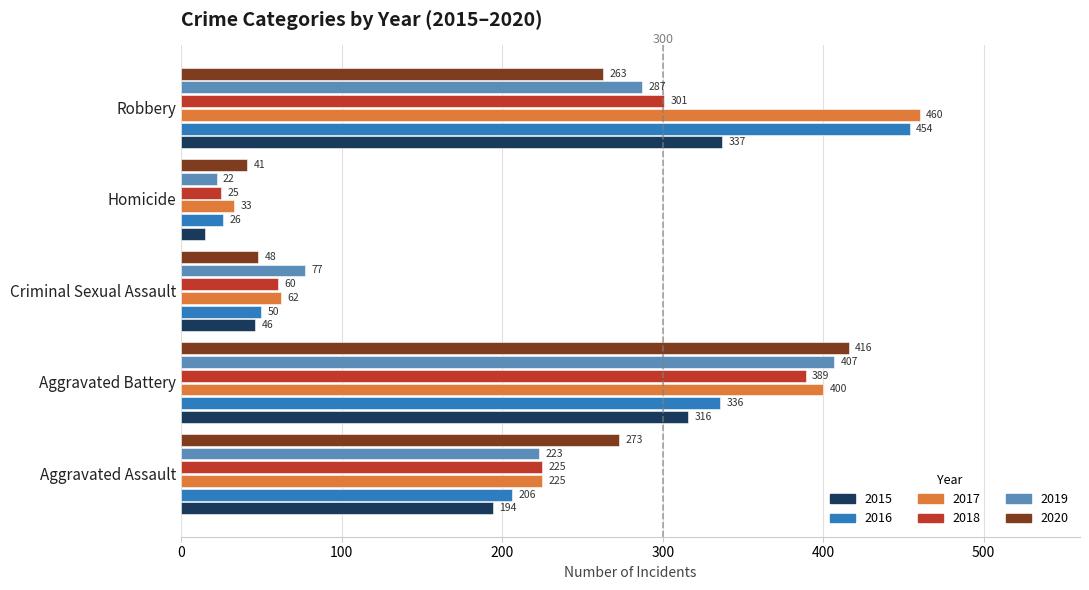

List the labels in order of 2020 value, smallest first.

Homicide, Criminal Sexual Assault, Robbery, Aggravated Assault, Aggravated Battery